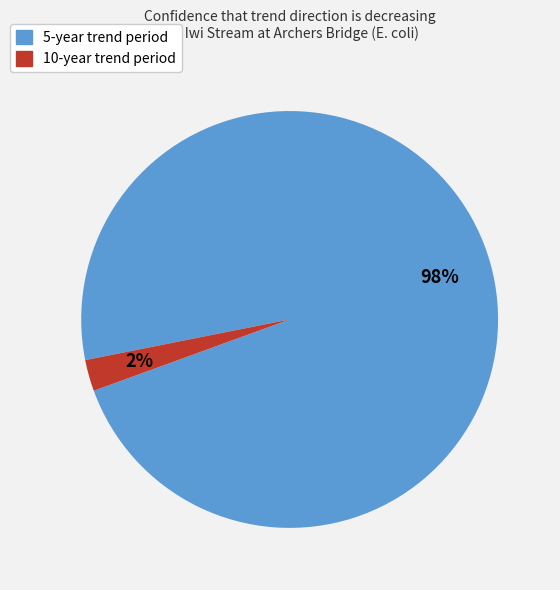

How many segments does this pie chart have?

2